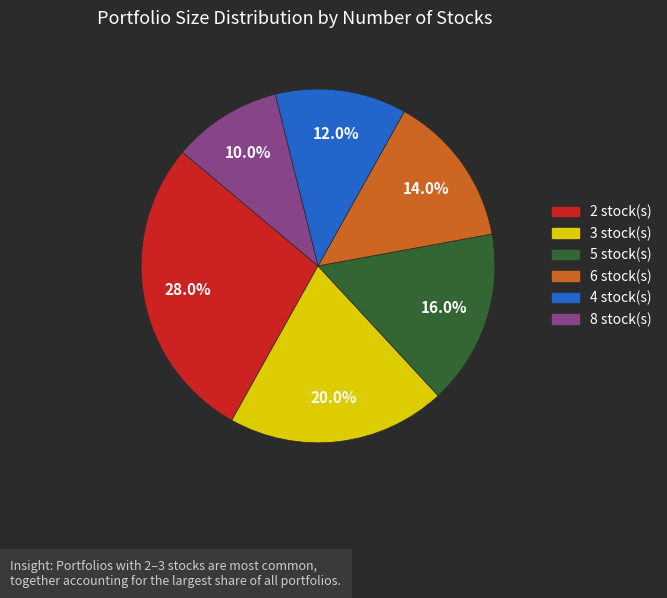

Count the number of slices in the pie.

6